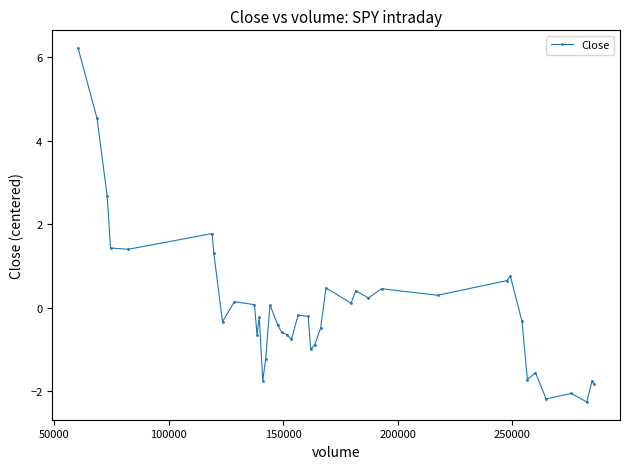

How many values are above zero?

18